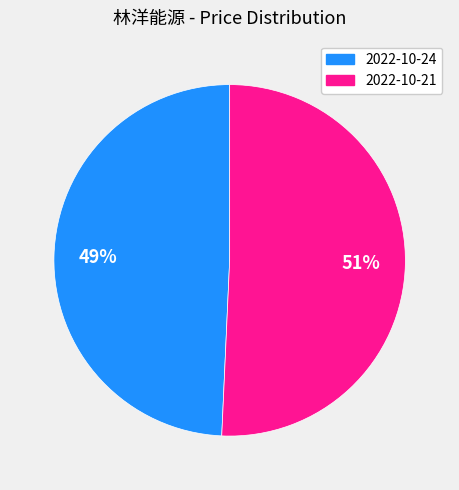

Approximately how many times larger is the value at 2022-10-21 compared to 2022-10-24?

1.0